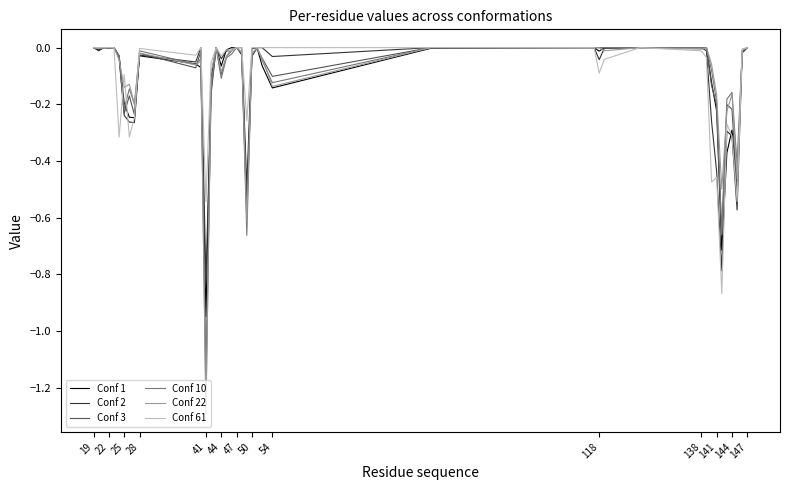

Which series has the largest range (max minus min)?

Conf 22